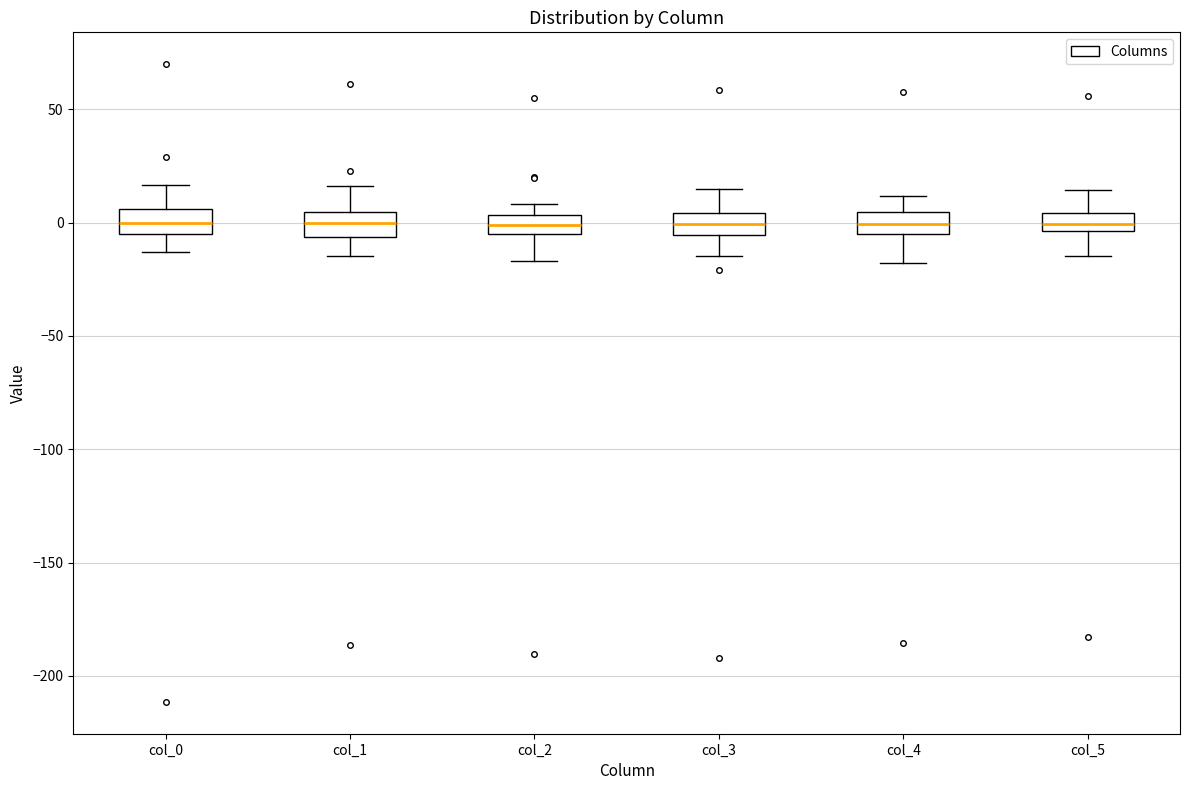

Reading left to right, transcribe this box plot: for each box, give where its median line is, the range the box spans, and where its two whiskers end, as read against the y-axis. The values are not printed on the chart, so give them approximately, as read against the axis.

col_0: median 0, box -5 to 5, whiskers -15 to 15
col_1: median 0, box -5 to 5, whiskers -15 to 15
col_2: median 0, box -5 to 5, whiskers -15 to 10
col_3: median 0, box -5 to 5, whiskers -15 to 15
col_4: median 0, box -5 to 5, whiskers -20 to 10
col_5: median 0, box -5 to 5, whiskers -15 to 15